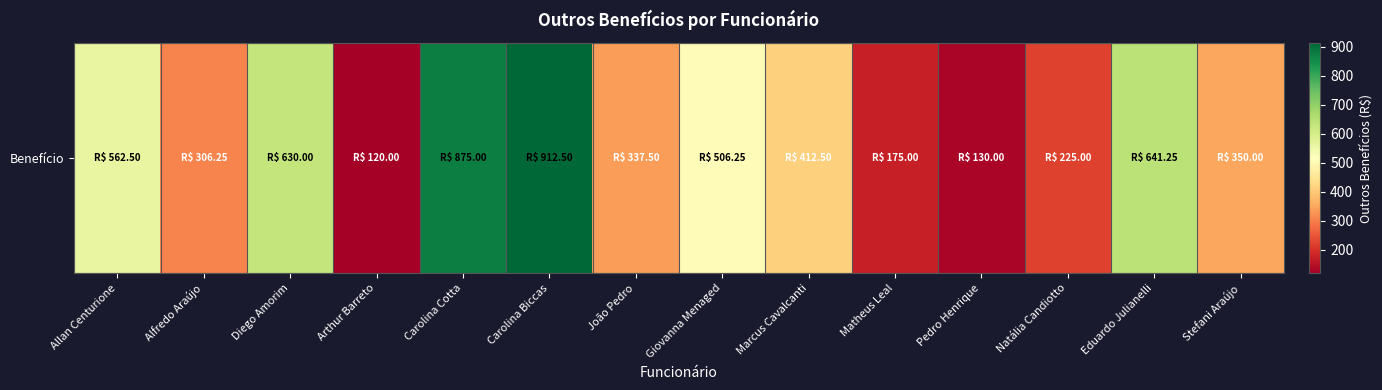

Reading left to right, list all the values displayed in this chart.

562.5	306.2	630.0	120.0	875.0	912.5	337.5	506.2	412.5	175.0	130.0	225.0	641.2	350.0